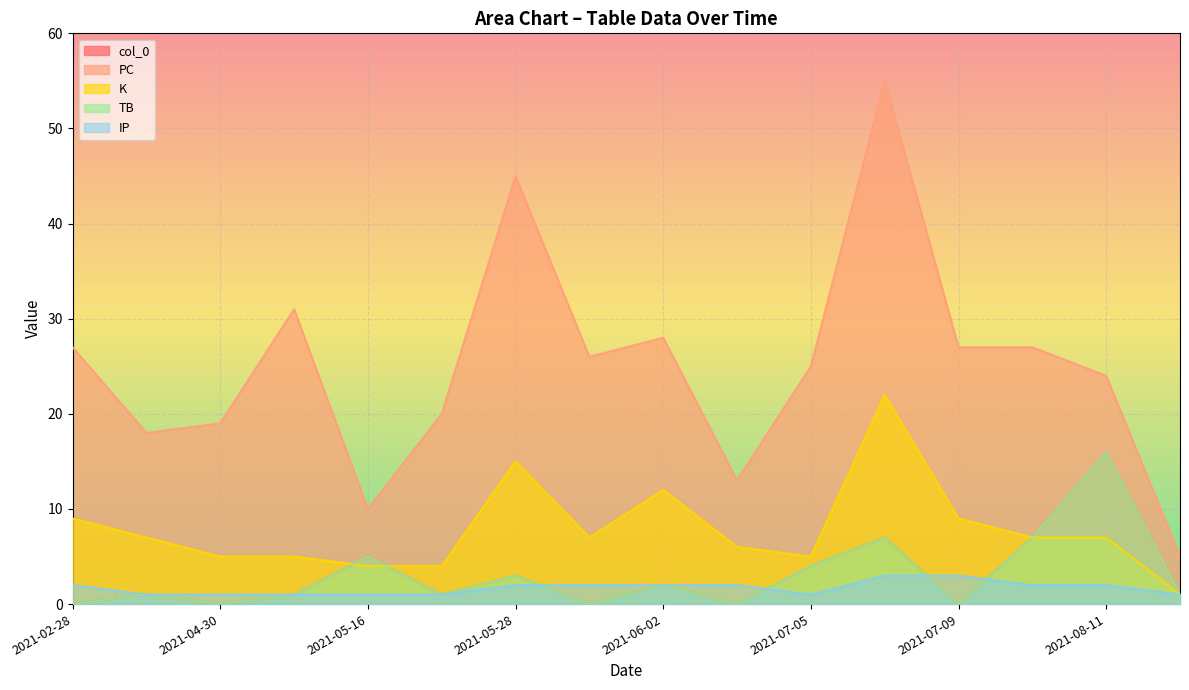

The value of col_0 at 2021-02-28 is 0. True or false?

True